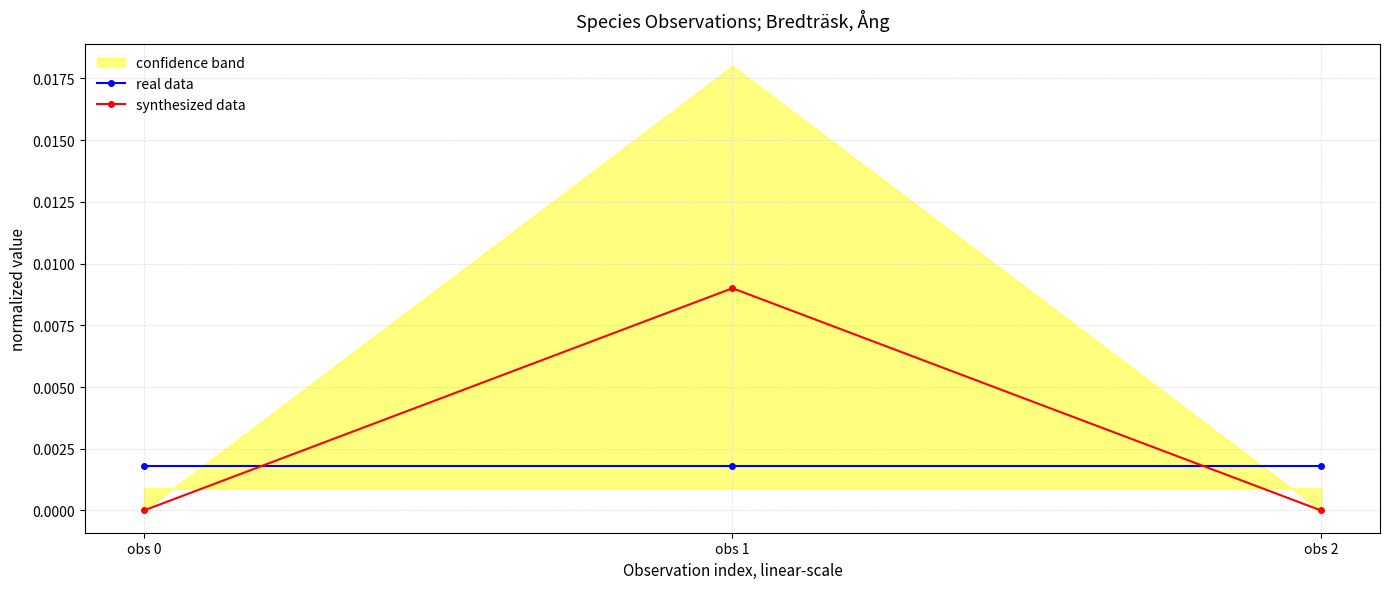

True or false: synthesized data has a value of 0.0 at obs 1.

True